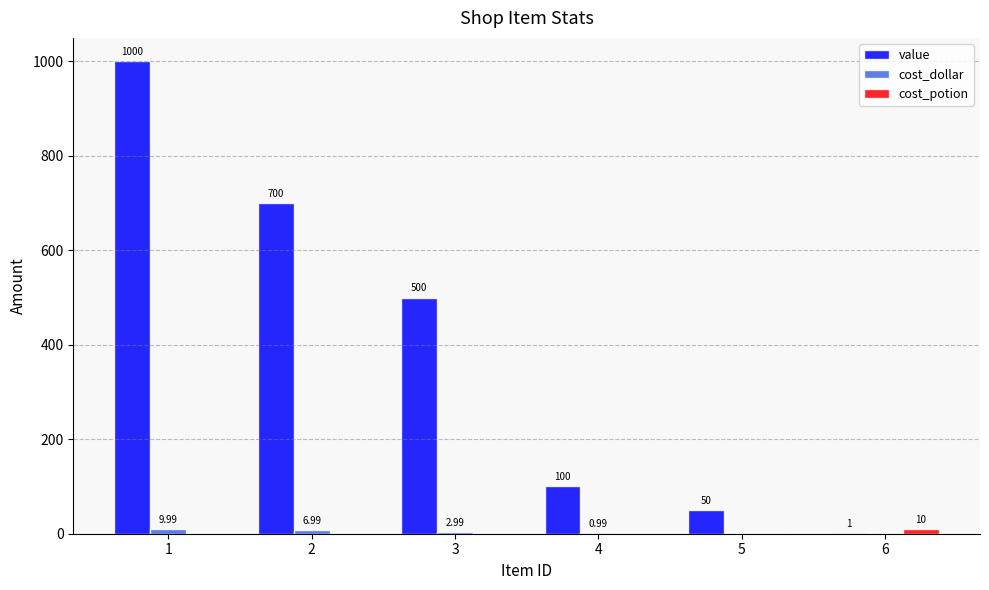

What is the total value across all series at 4?

101.0